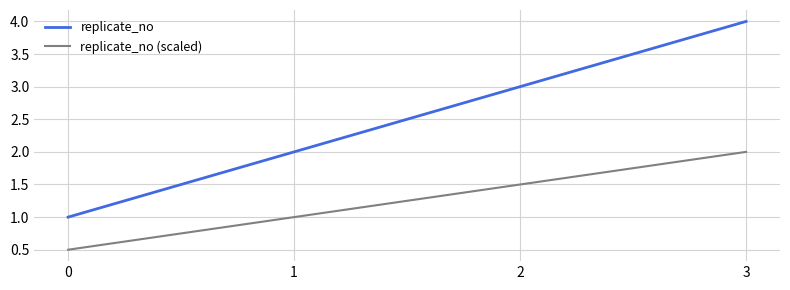

What is the difference between the maximum and minimum values in the replicate_no (scaled) series?

1.5